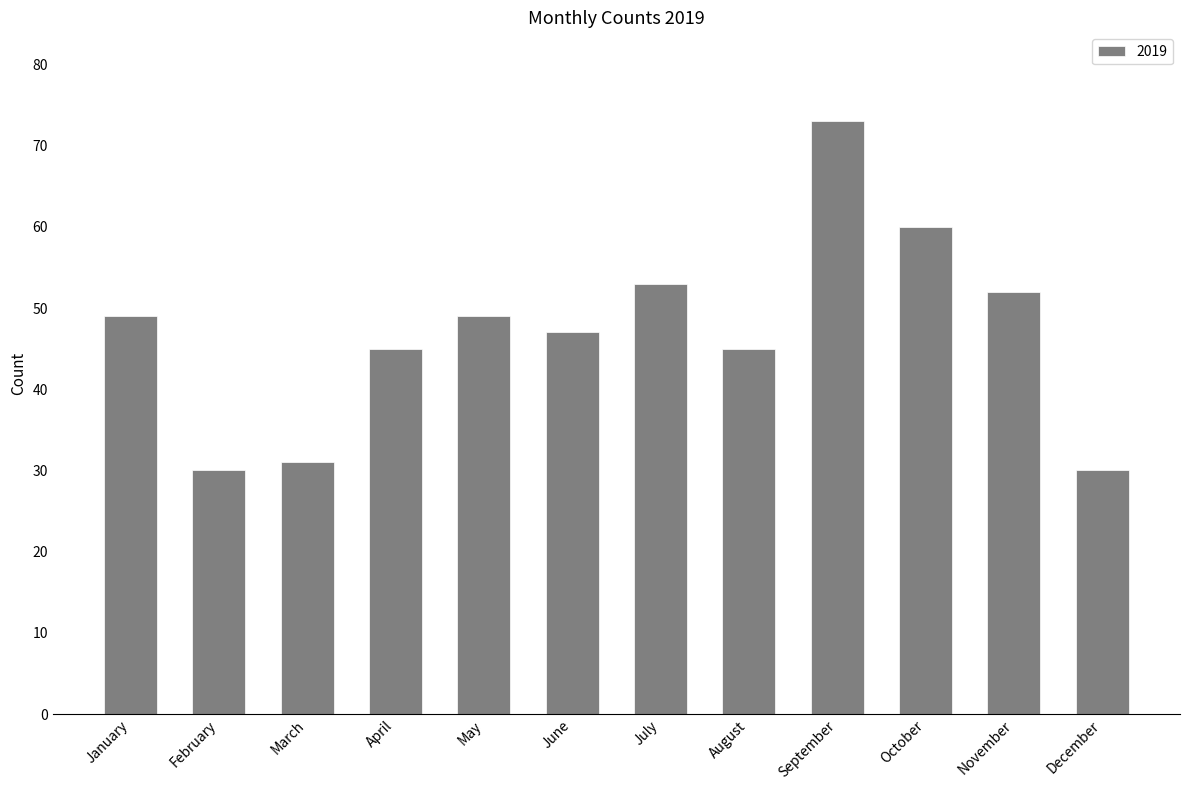

What is the difference between the maximum and minimum values?

43